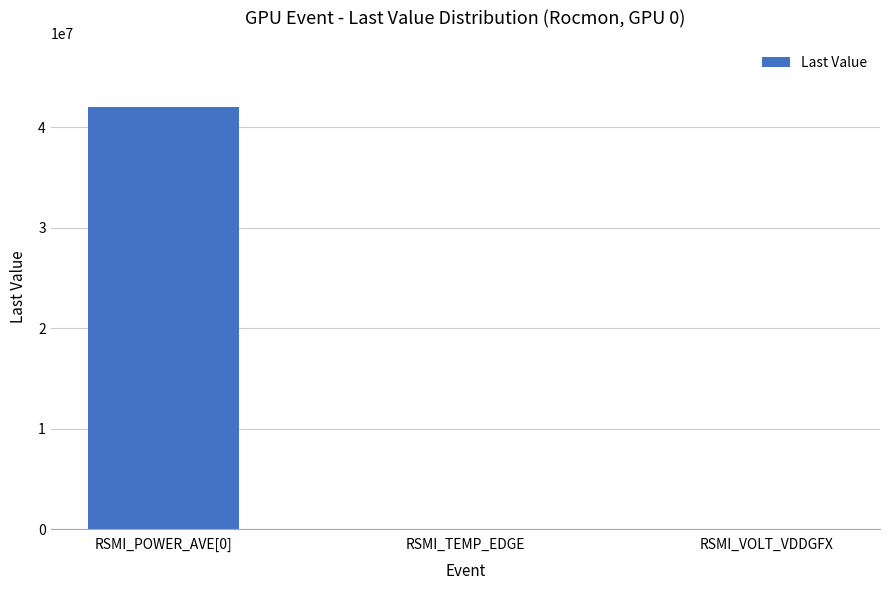

Where does the data first go above 35000?

RSMI_POWER_AVE[0]